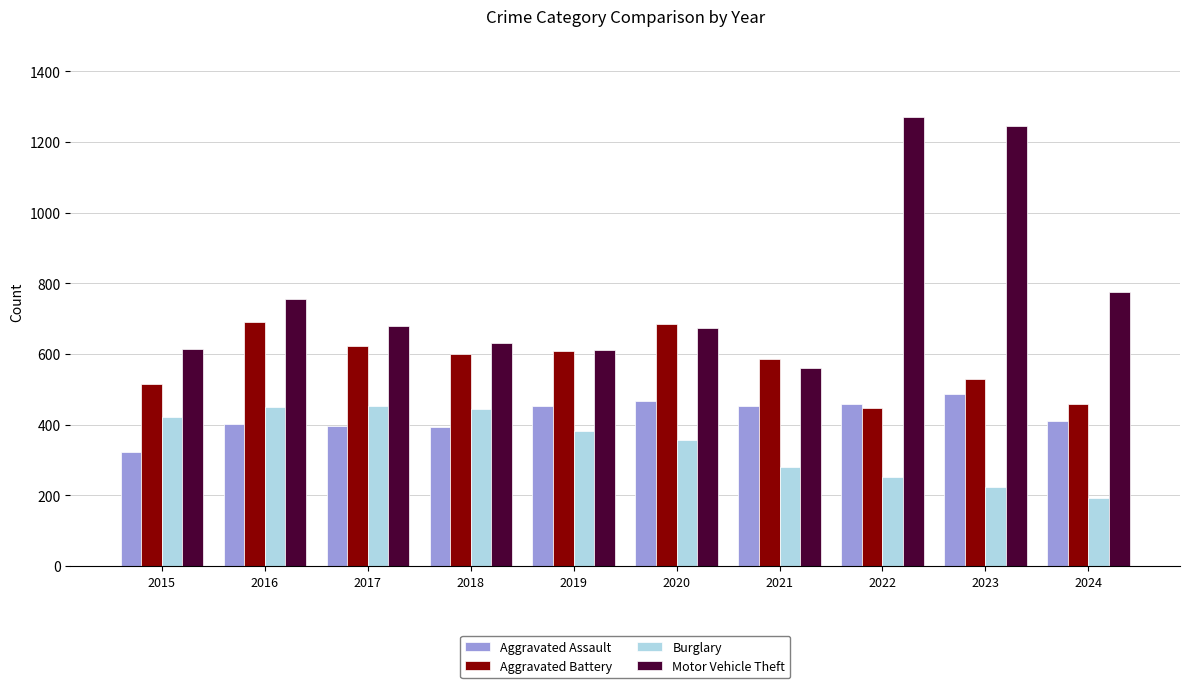

At which category is the sum across all series the highest?

2023